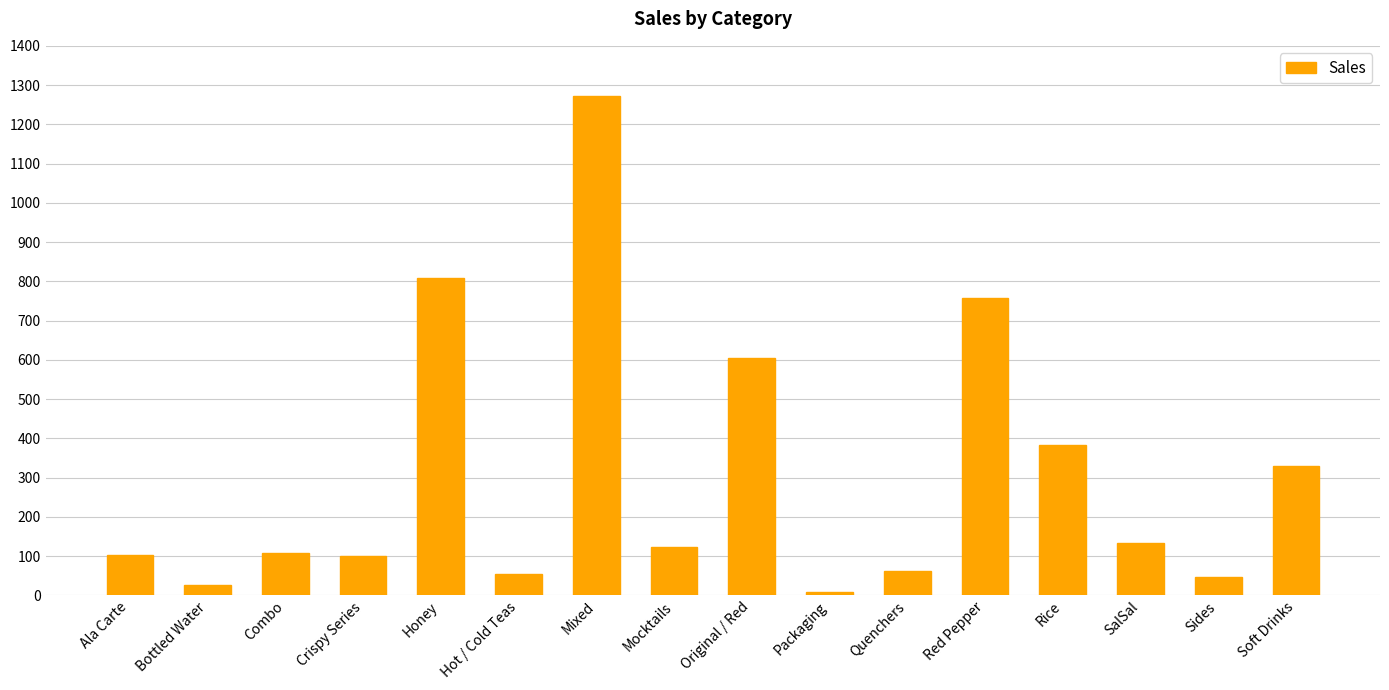

Count the number of categories in the chart.

16